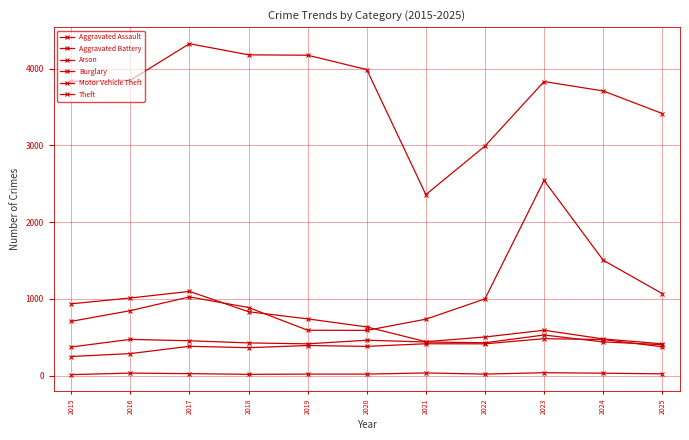

Does the chart have visible grid lines?

Yes